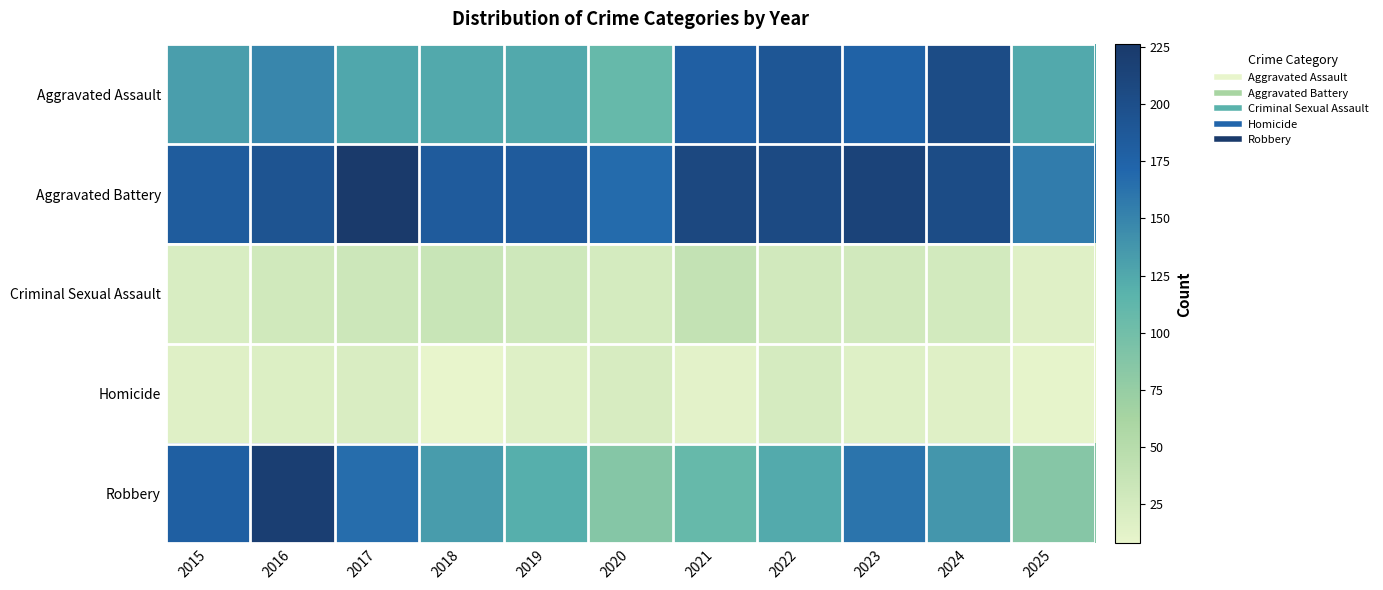

At how many categories does at least one series exceed 44?

11